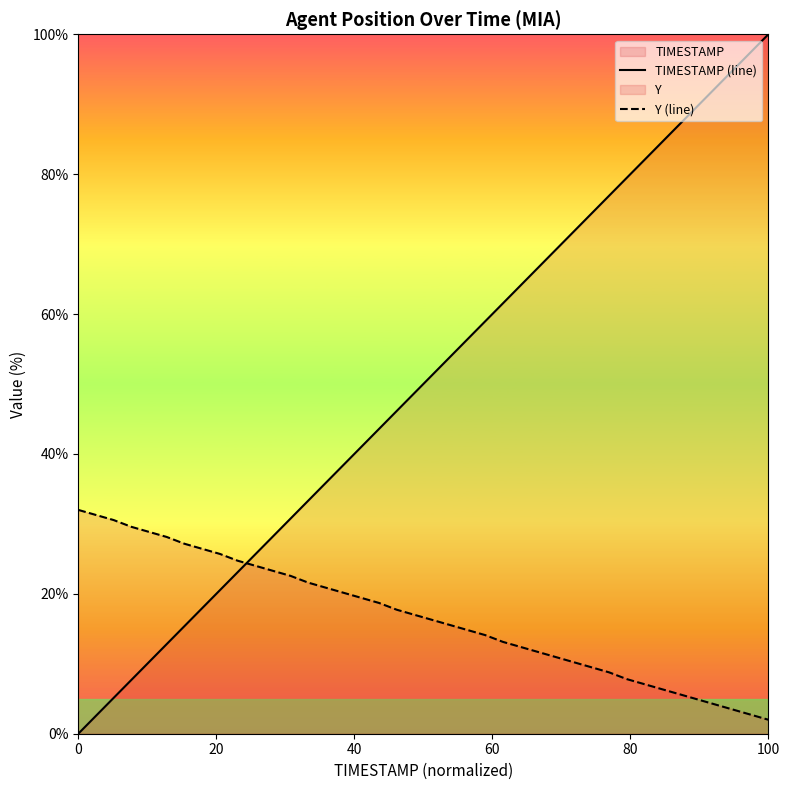

Which series has the largest range (max minus min)?

TIMESTAMP (line)